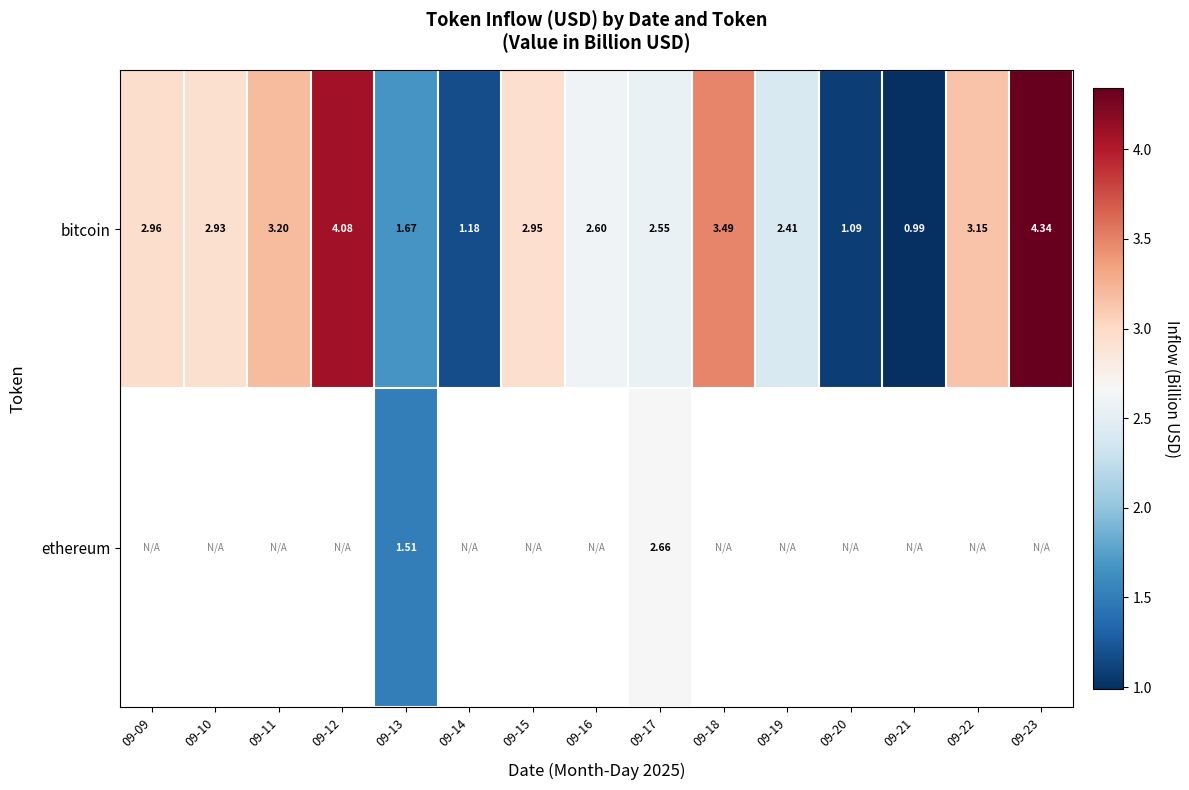

What is the smallest value displayed?

1.0